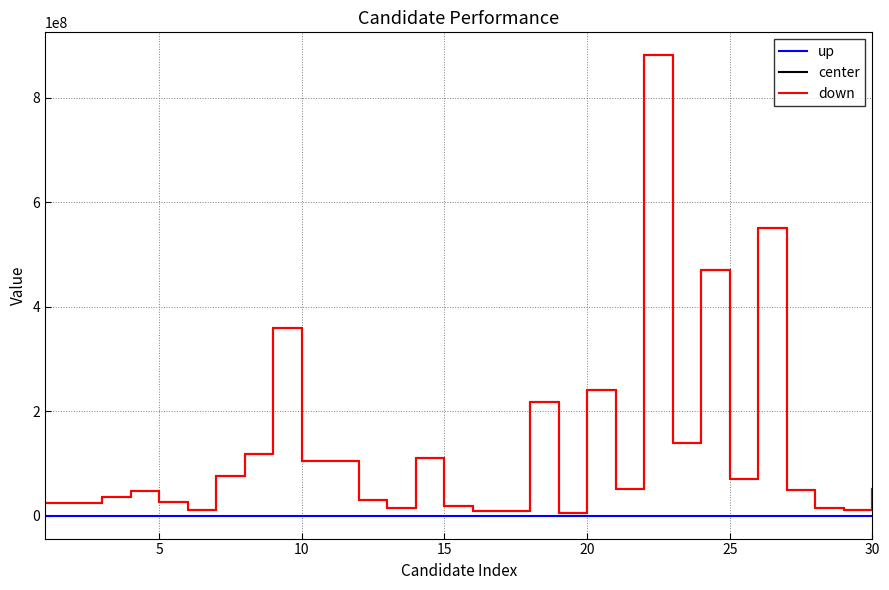

What are all the series names shown in the legend?

up, center, down